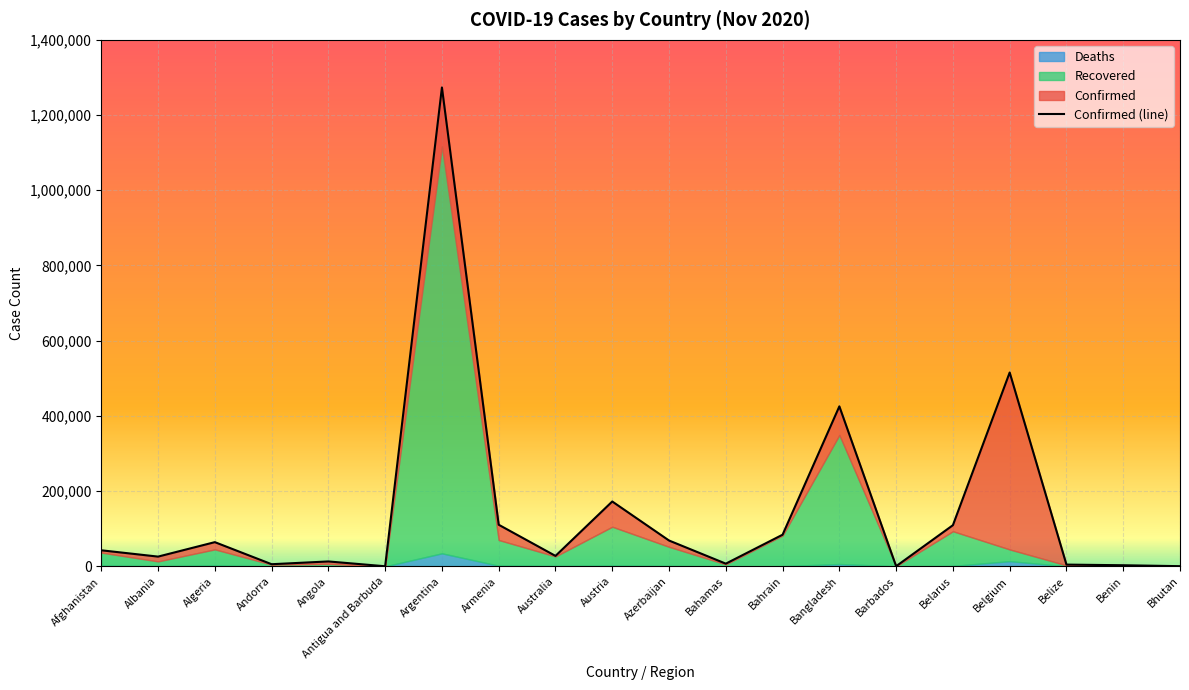

What is the total value across all series at Barbados?

489